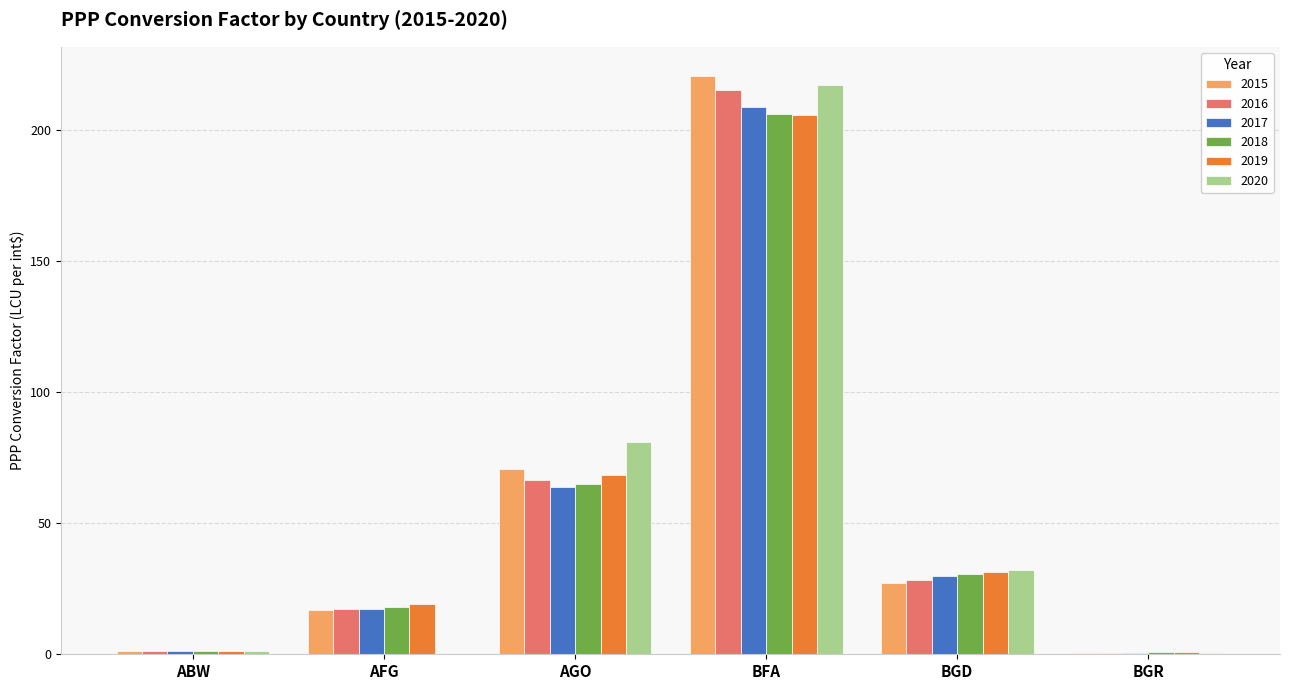

Which category has the highest value in the 2016 series?

BFA